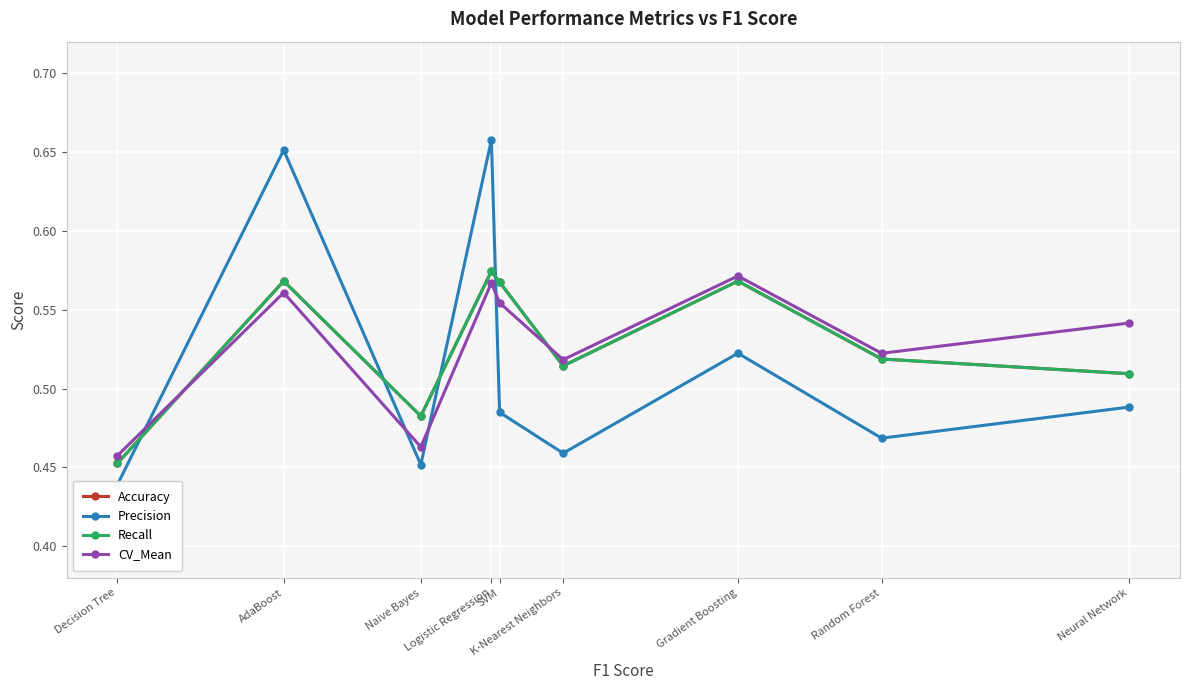

What is the label of the 6th point from the right?

Logistic Regression